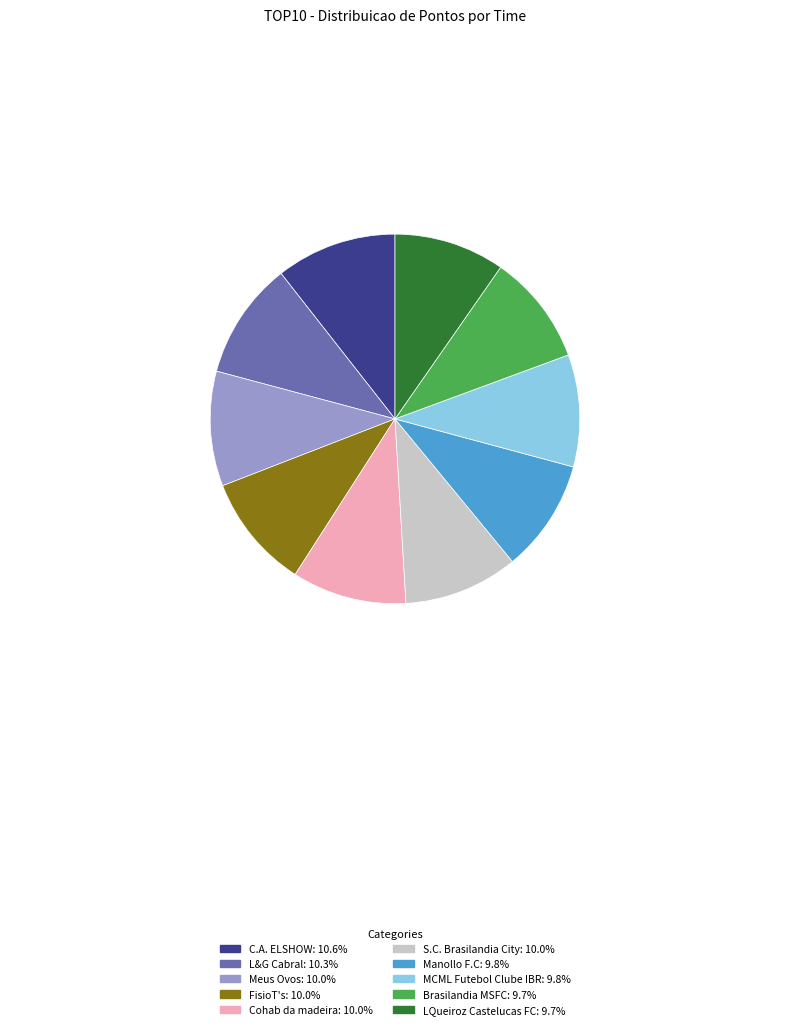

Does Cohab da madeira account for over 50% of the chart?

No